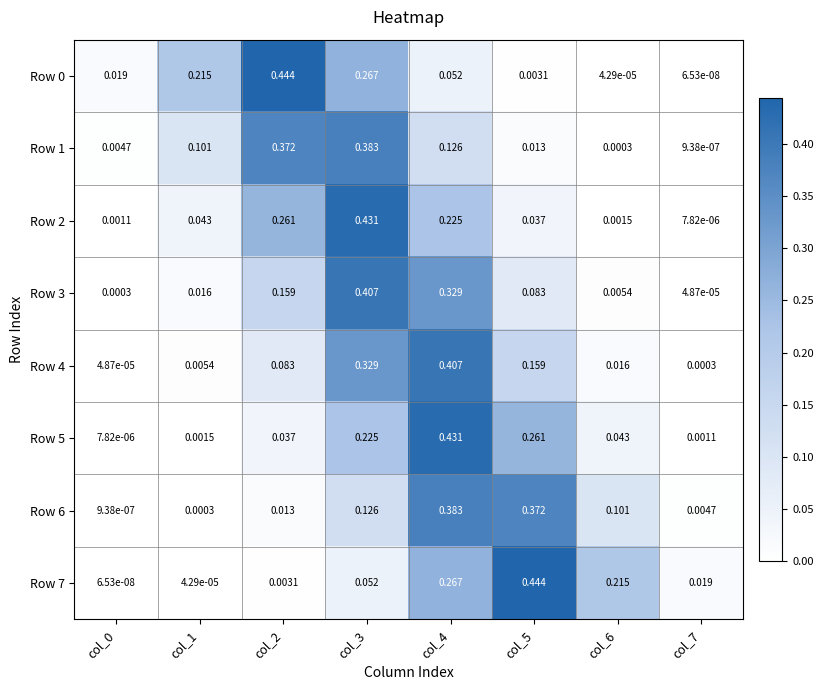

What is the total value across all series at col_3?

2.2